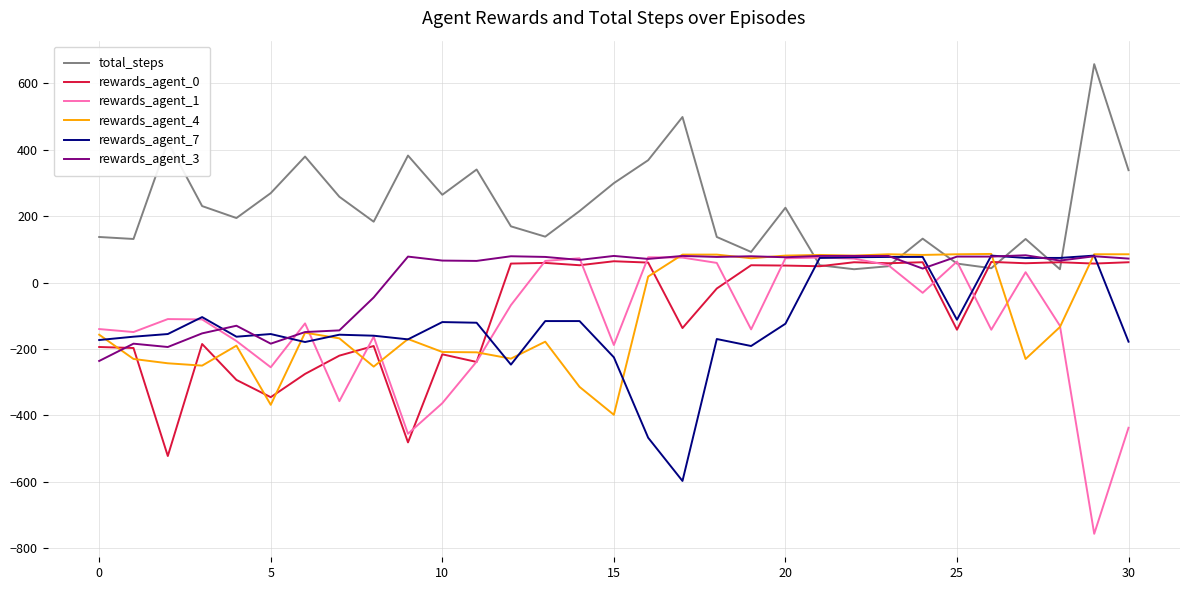

What are all the series names shown in the legend?

total_steps, rewards_agent_0, rewards_agent_1, rewards_agent_4, rewards_agent_7, rewards_agent_3